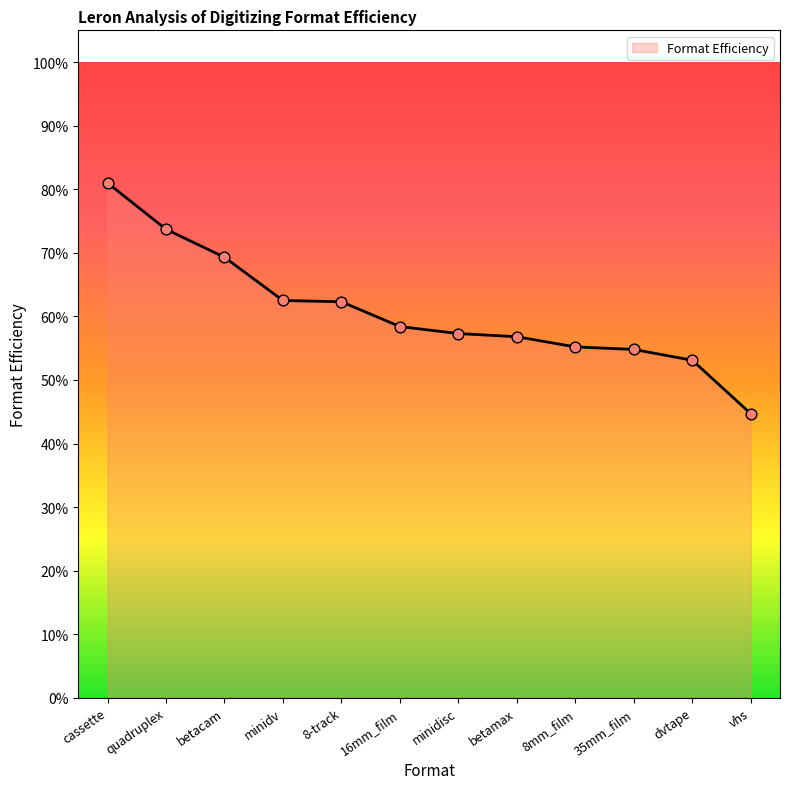

What is the change in value from betacam to betamax?

-0.1